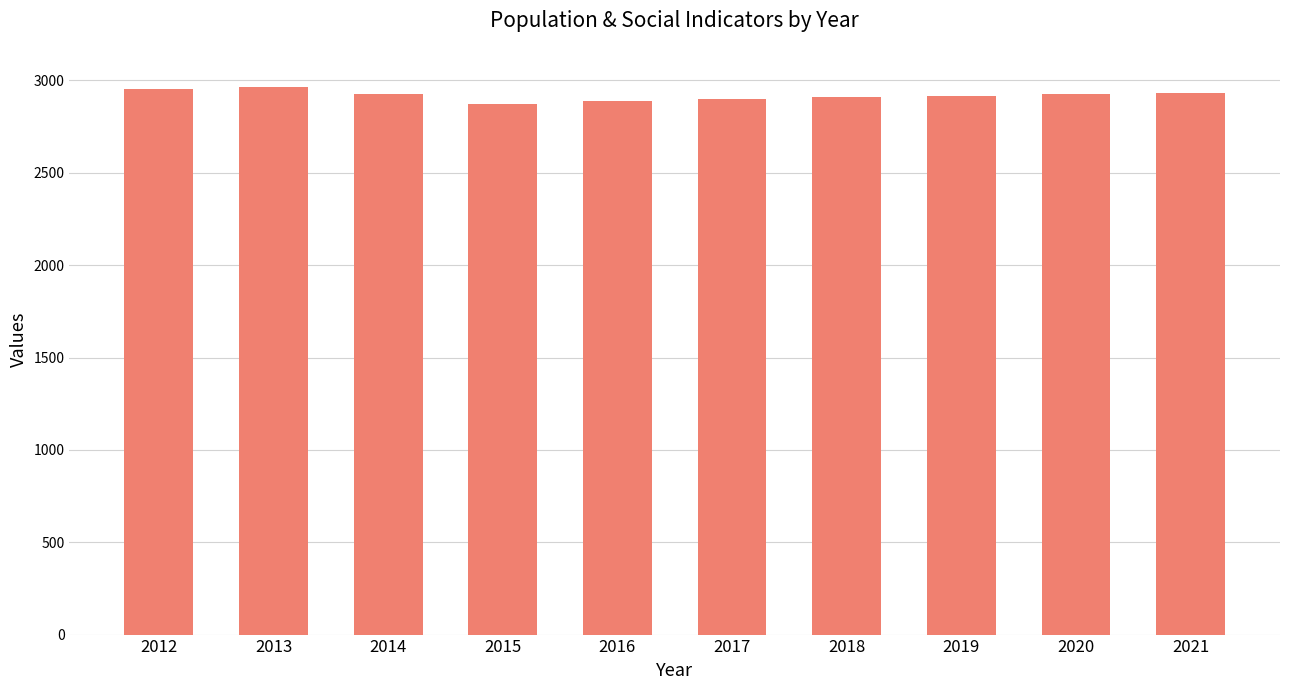

What is the value of the 9th bar from the left?

2925